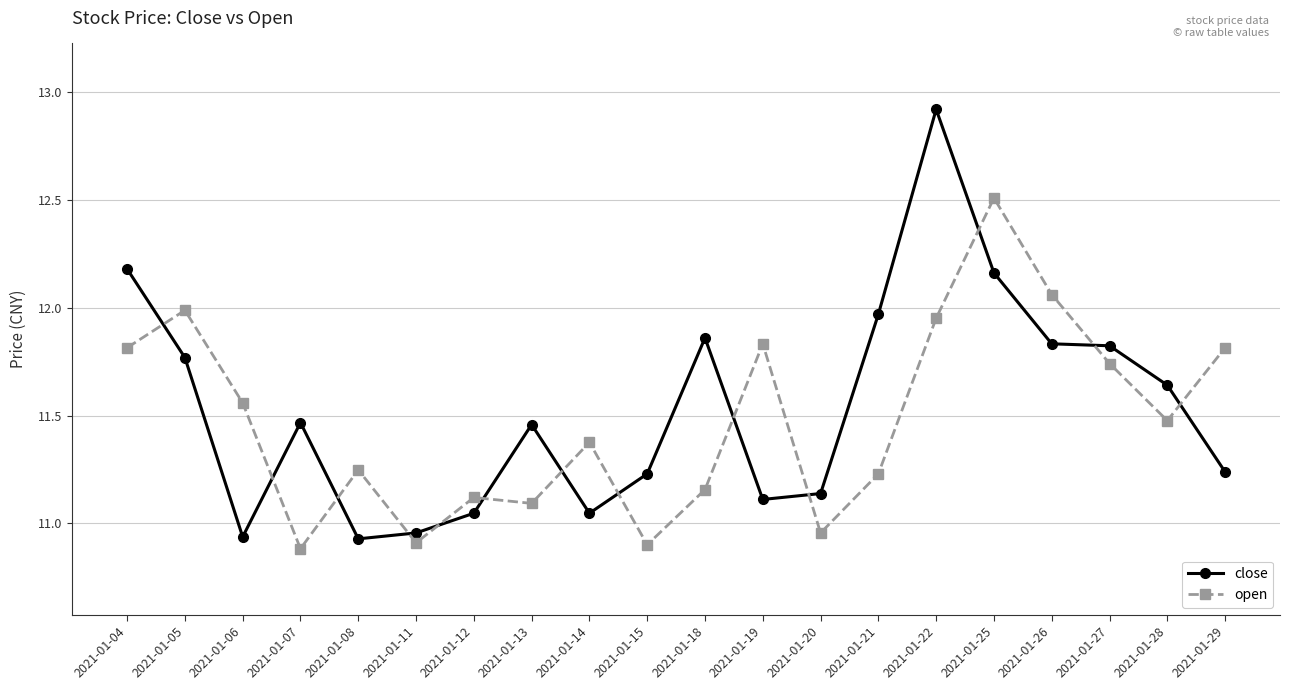

Is the value of open at 2021-01-29 greater than the value of close at 2021-01-04?

No